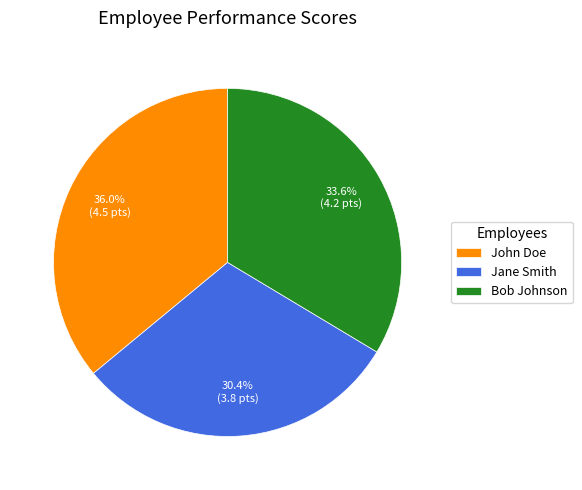

Which slice is the smallest?

Jane Smith